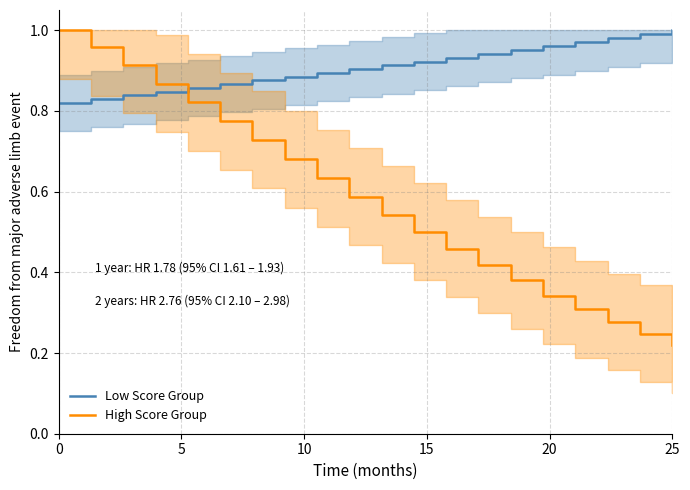

How many intersections are there between High Score Group and Low Score Group?

1